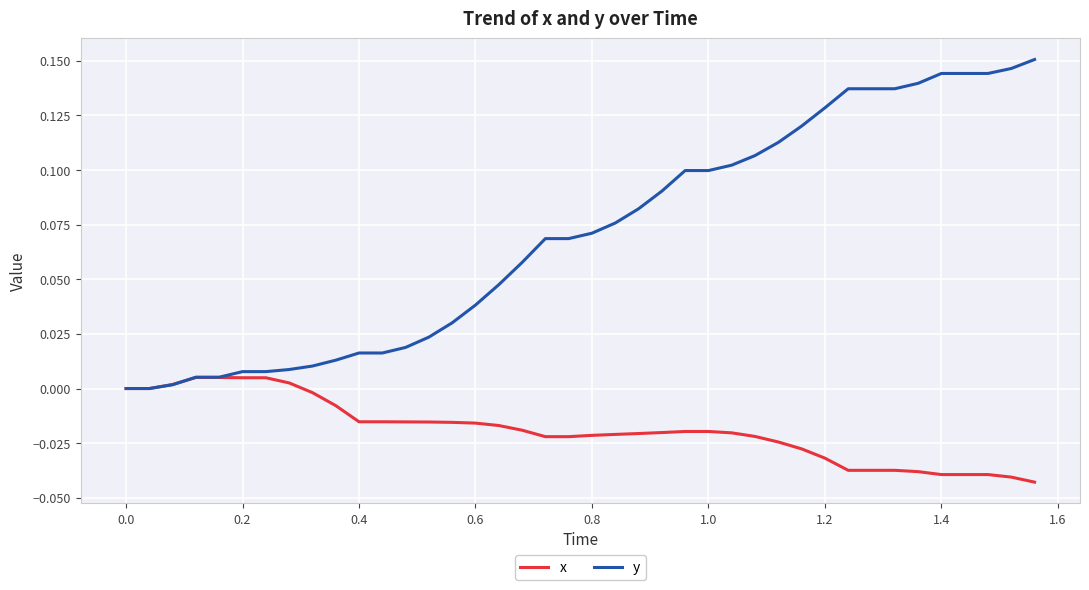

List the series in order of their peak value, lowest first.

x, y